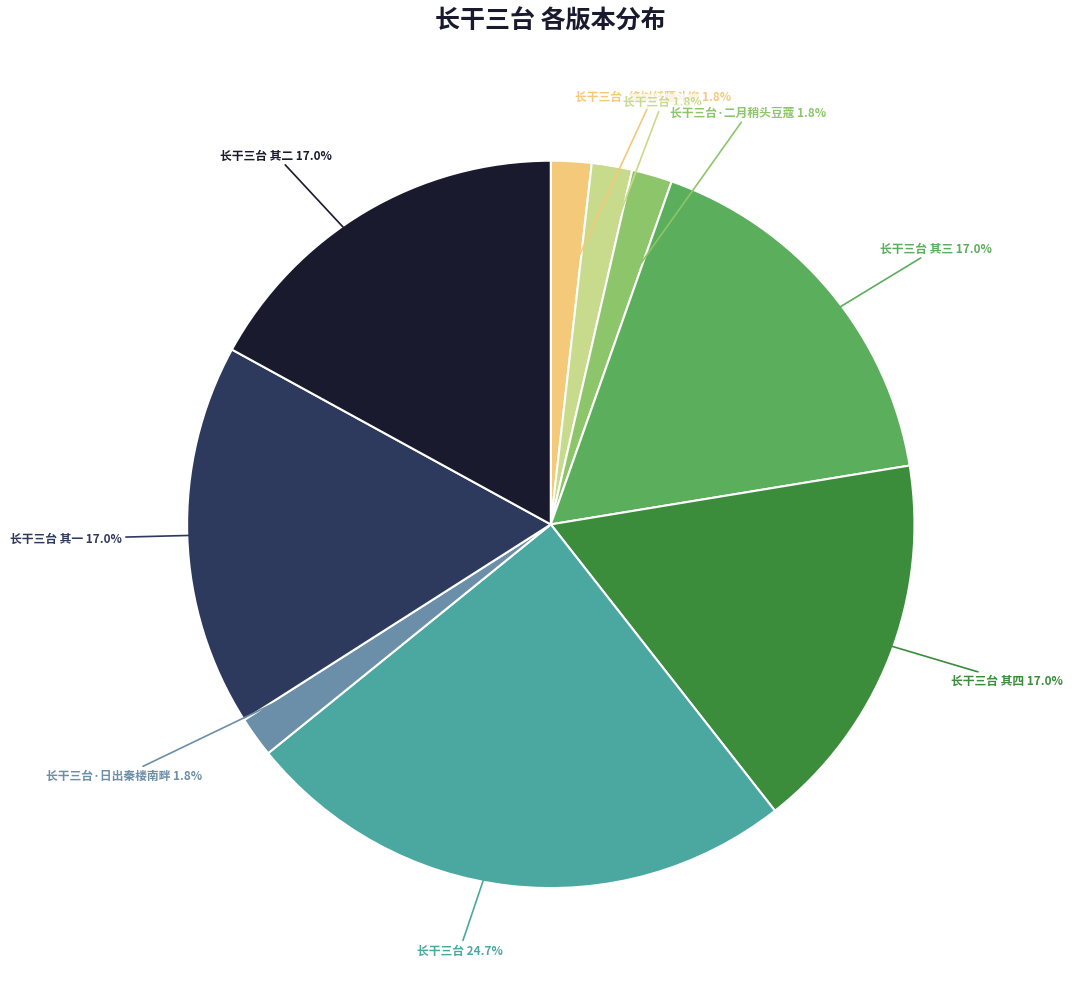

Is there any slice that represents more than half of the pie?

No